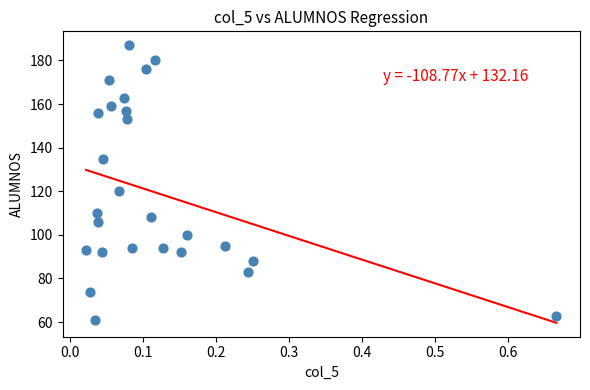

What Y value in the scatter plot is closest to 124?

120